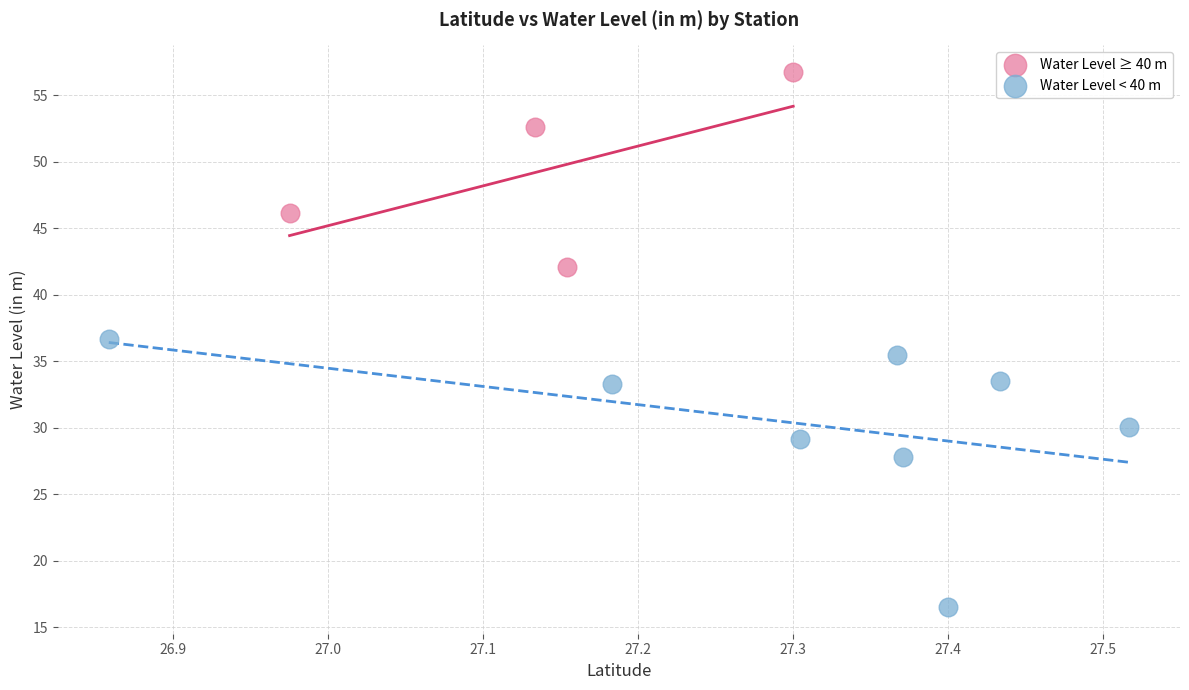

Which series reaches the maximum Y coordinate?

Water Level ≥ 40 m